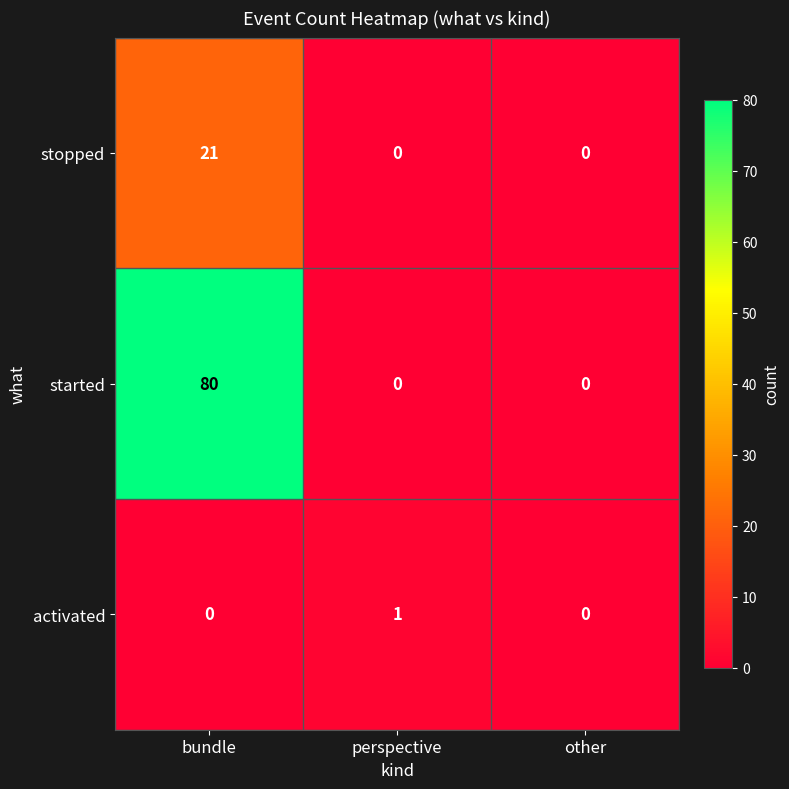

List the series in order of their peak value, highest first.

started, stopped, activated